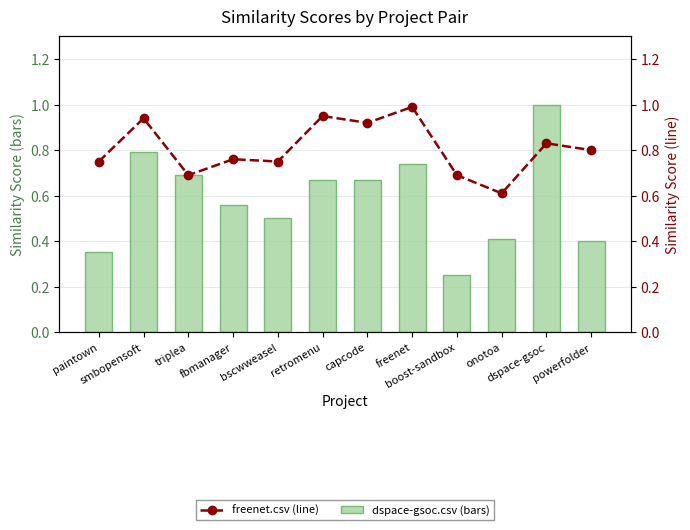

Reading right to left, extract all data points from this chart.

dspace-gsoc.csv (bars): powerfolder=0.4	dspace-gsoc=1.0	onotoa=0.4	boost-sandbox=0.2	freenet=0.7	capcode=0.7	retromenu=0.7	bscwweasel=0.5	fbmanager=0.6	triplea=0.7	smbopensoft=0.8	paintown=0.3
freenet.csv (line): powerfolder=0.8	dspace-gsoc=0.8	onotoa=0.6	boost-sandbox=0.7	freenet=1.0	capcode=0.9	retromenu=0.9	bscwweasel=0.8	fbmanager=0.8	triplea=0.7	smbopensoft=0.9	paintown=0.8